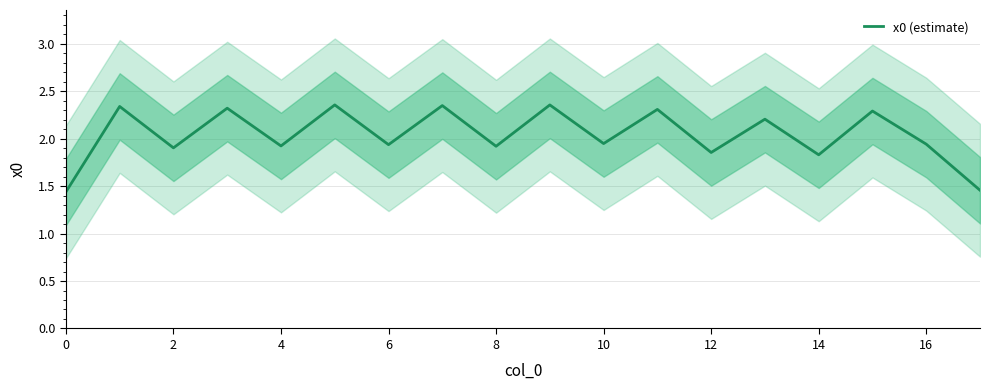

Reading right to left, transcribe all the data shown in this chart.

1.5	1.9	2.3	1.8	2.2	1.9	2.3	1.9	2.4	1.9	2.3	1.9	2.4	1.9	2.3	1.9	2.3	1.4